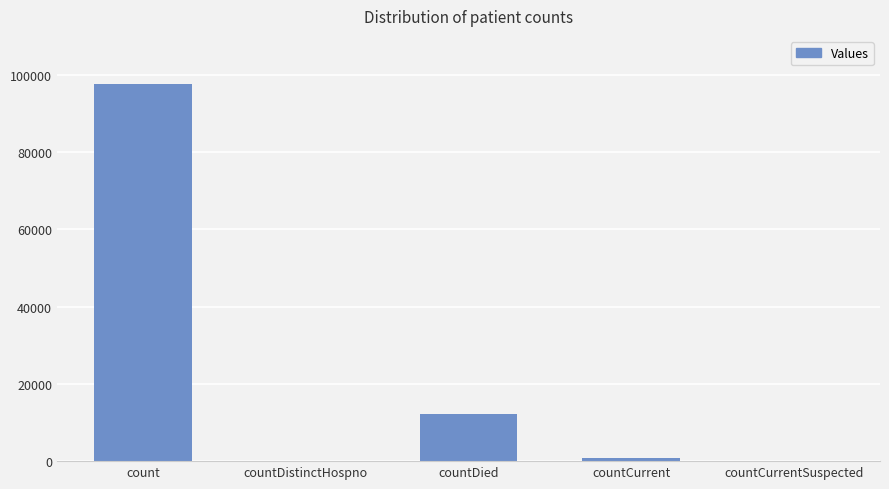

Which category has the highest value across all series?

count